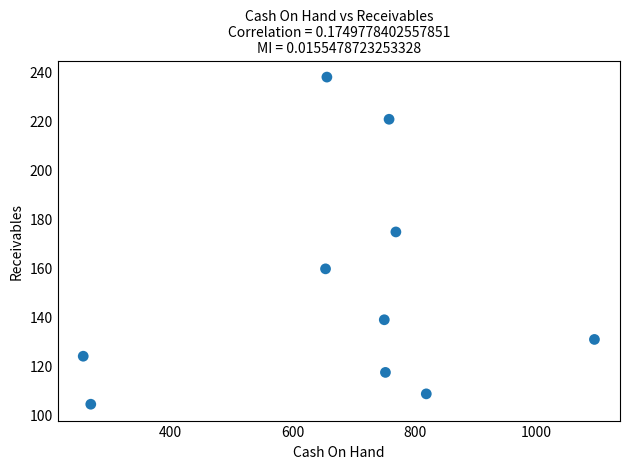

What Y value in the scatter plot is closest to 170?

174.5